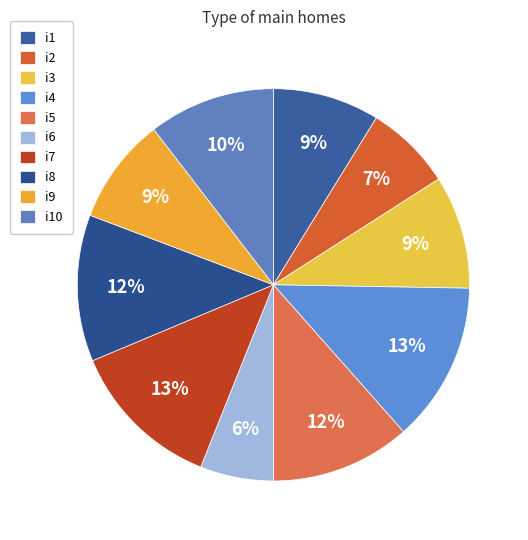

How many segments does this pie chart have?

10